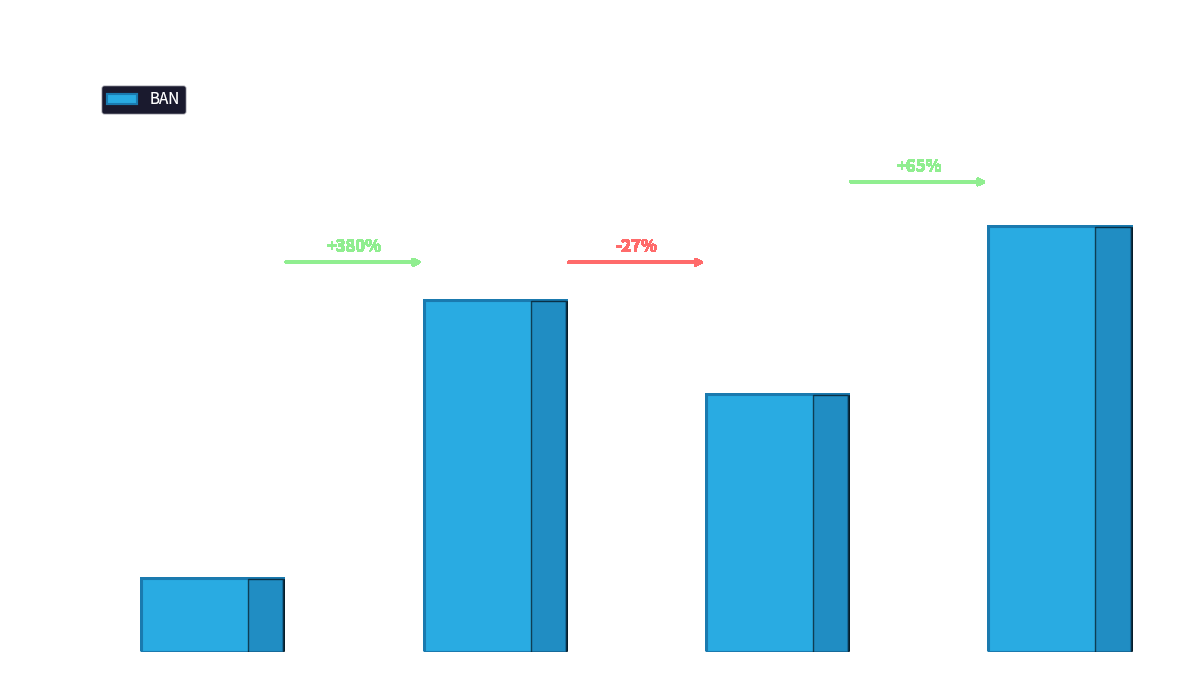

Does the chart contain any negative values?

No